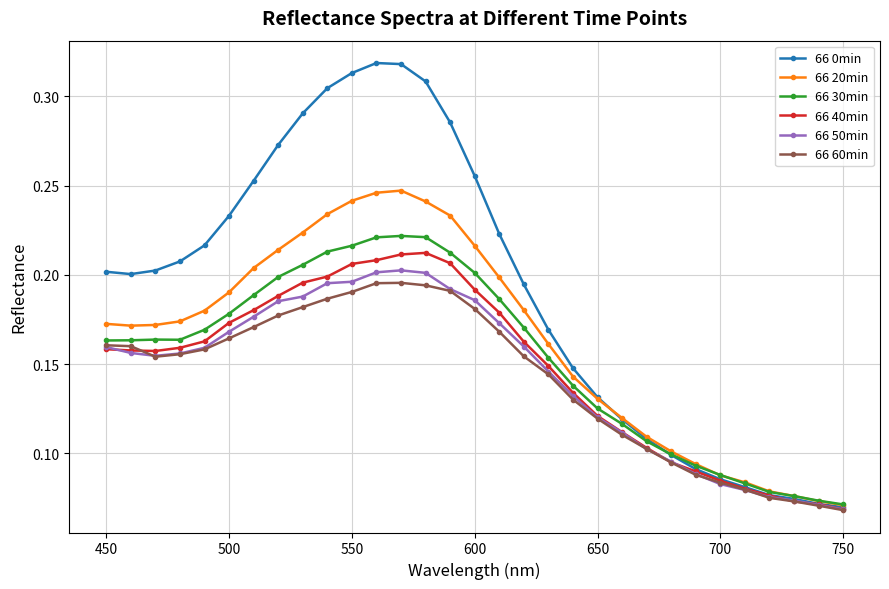

In 66 30min, how many points are higher than both neighbors (excluding endpoints)?

2